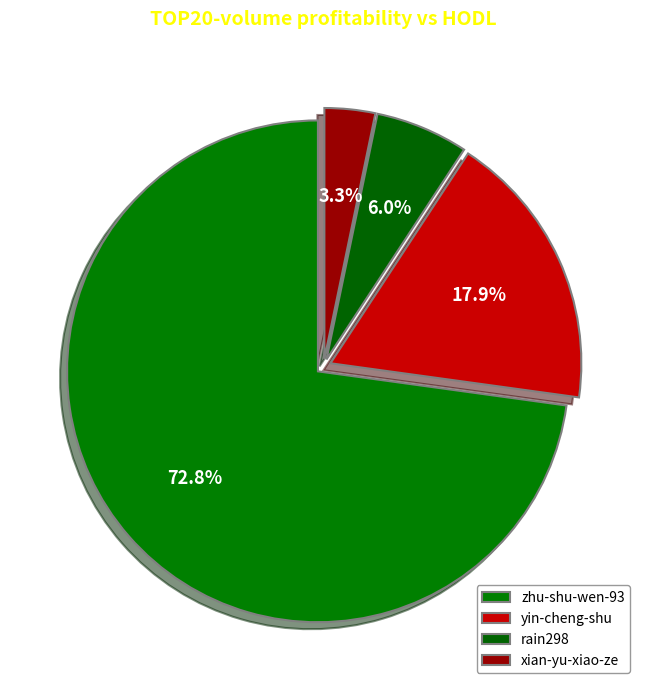

Count the number of slices in the pie.

4